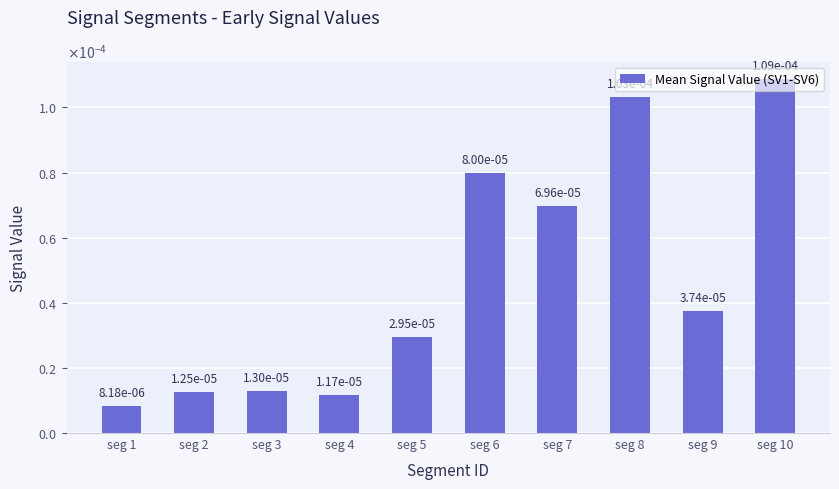

List the labels in order of value, largest first.

seg 10, seg 8, seg 6, seg 7, seg 9, seg 5, seg 3, seg 2, seg 4, seg 1